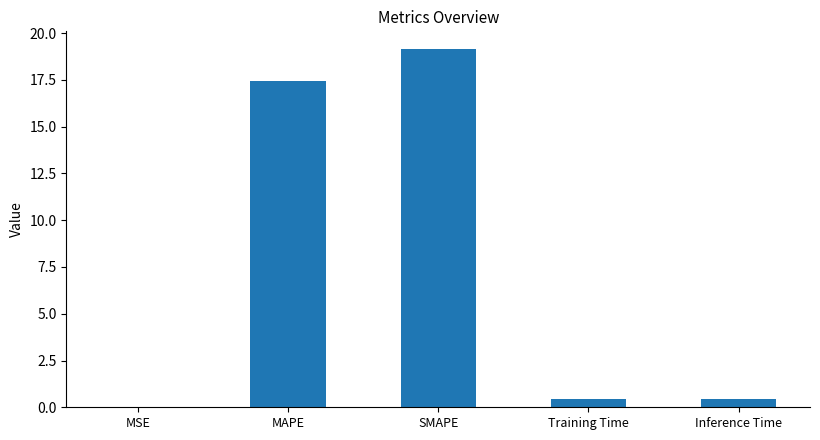

Read the value at SMAPE.

19.1